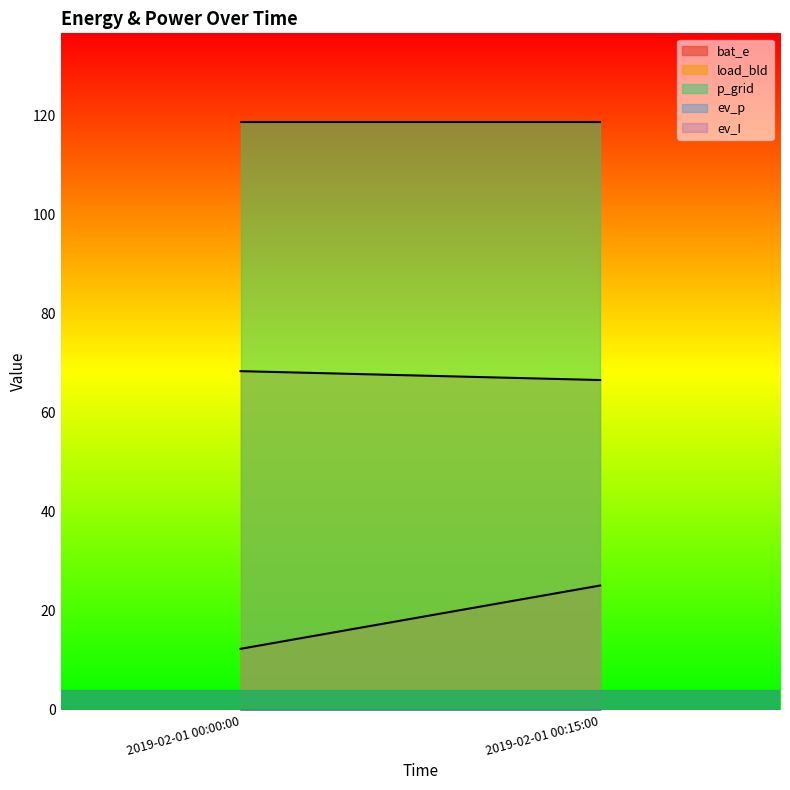

List the series in order of their peak value, lowest first.

ev_p, ev_I, bat_e, load_bld, p_grid